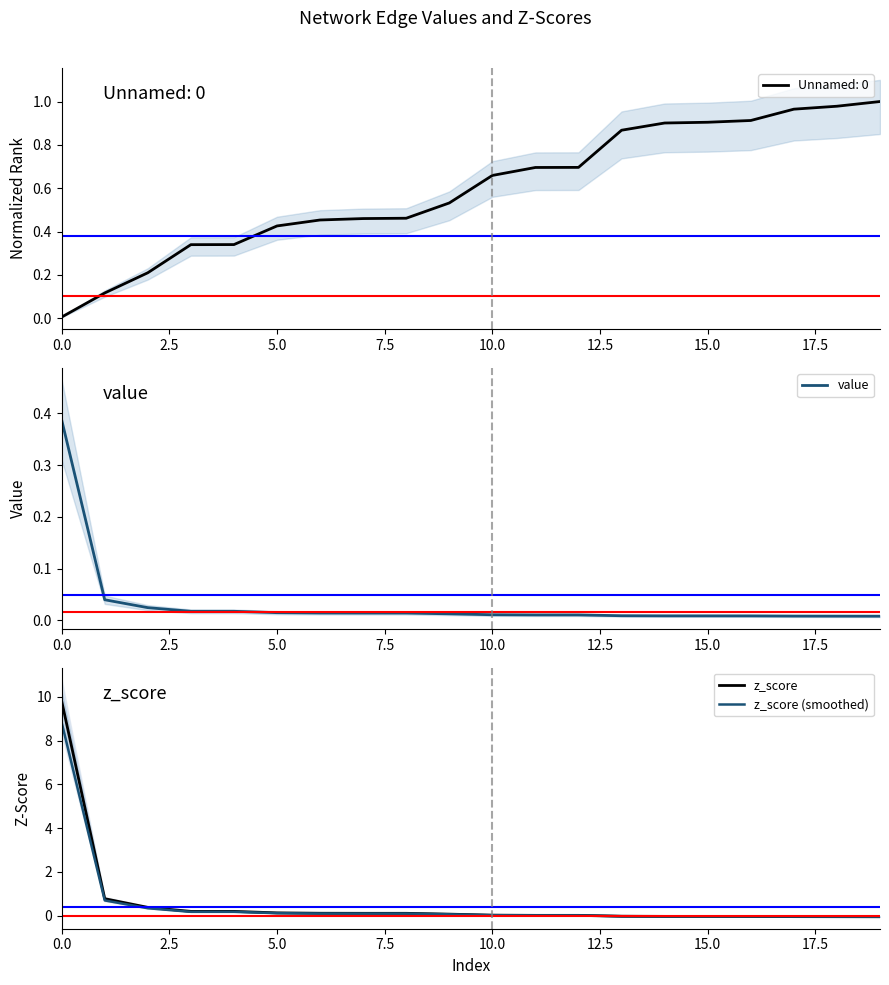

True or false: z_score (smoothed) has more than 2 points higher than both neighbors.

False